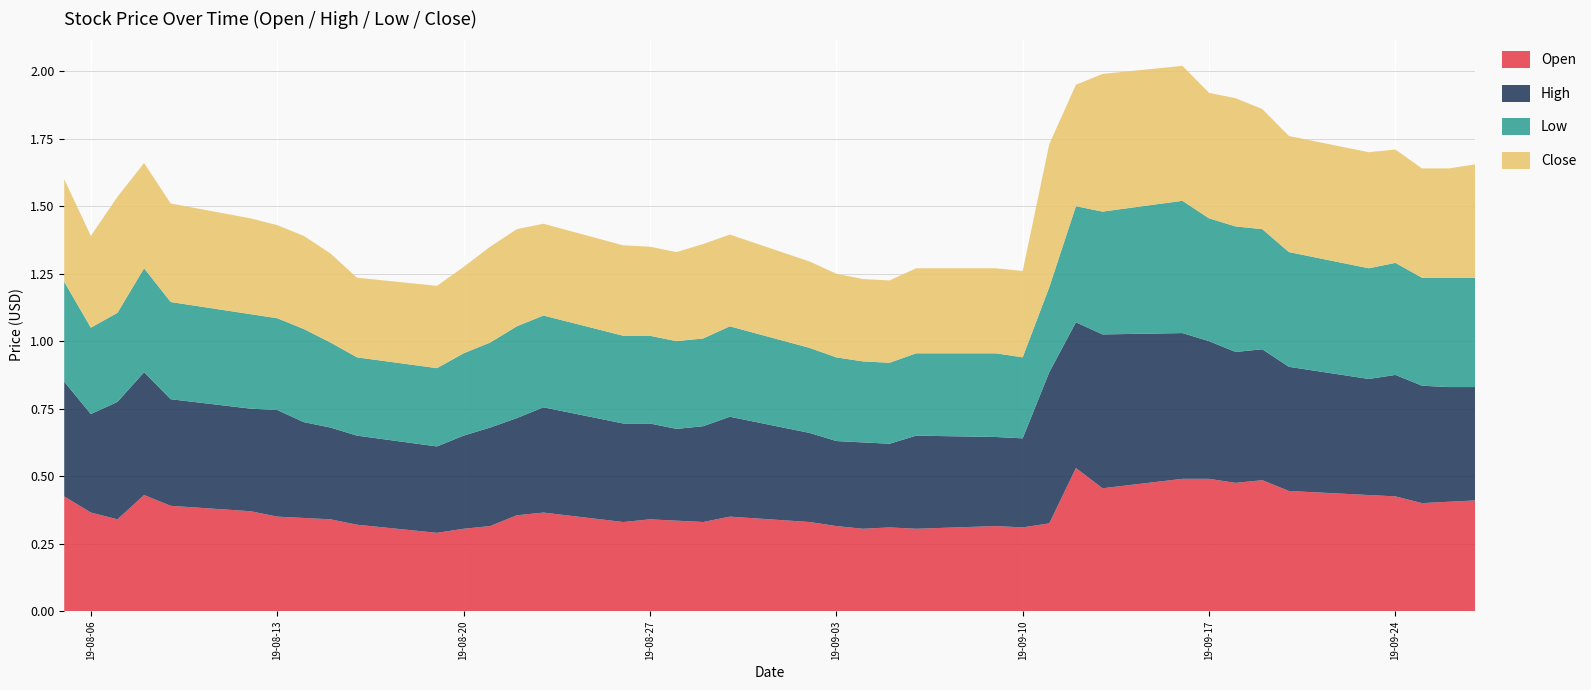

Reading right to left, transcribe all the data shown in this chart.

Open: 0.4	0.4	0.4	0.4	0.4	0.4	0.5	0.5	0.5	0.5	0.5	0.5	0.3	0.3	0.3	0.3	0.3	0.3	0.3	0.3	0.3	0.3	0.3	0.3	0.3	0.4	0.4	0.3	0.3	0.3	0.3	0.3	0.3	0.3	0.4	0.4	0.4	0.3	0.4	0.4
High: 0.4	0.4	0.4	0.5	0.4	0.5	0.5	0.5	0.5	0.5	0.6	0.5	0.6	0.3	0.3	0.3	0.3	0.3	0.3	0.3	0.4	0.4	0.3	0.4	0.4	0.4	0.4	0.4	0.3	0.3	0.3	0.3	0.4	0.4	0.4	0.4	0.5	0.4	0.4	0.4
Low: 0.4	0.4	0.4	0.4	0.4	0.4	0.4	0.5	0.5	0.5	0.5	0.4	0.3	0.3	0.3	0.3	0.3	0.3	0.3	0.3	0.3	0.3	0.3	0.3	0.3	0.3	0.3	0.3	0.3	0.3	0.3	0.3	0.3	0.3	0.3	0.4	0.4	0.3	0.3	0.4
Close: 0.4	0.4	0.4	0.4	0.4	0.4	0.4	0.5	0.5	0.5	0.5	0.5	0.5	0.3	0.3	0.3	0.3	0.3	0.3	0.3	0.3	0.3	0.3	0.3	0.3	0.3	0.4	0.4	0.3	0.3	0.3	0.3	0.3	0.3	0.4	0.4	0.4	0.4	0.3	0.4